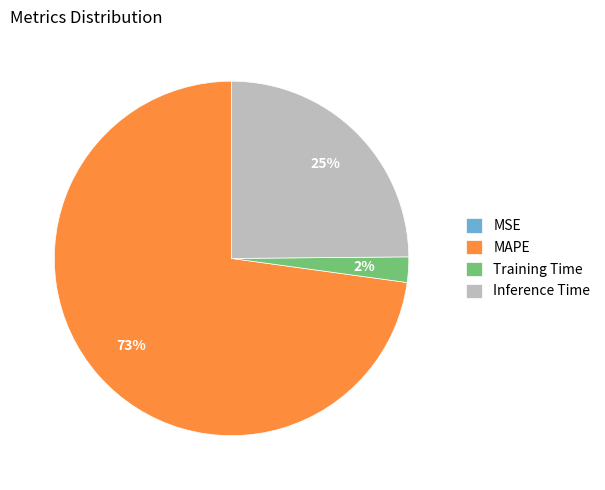

Is there a majority slice in this chart?

Yes